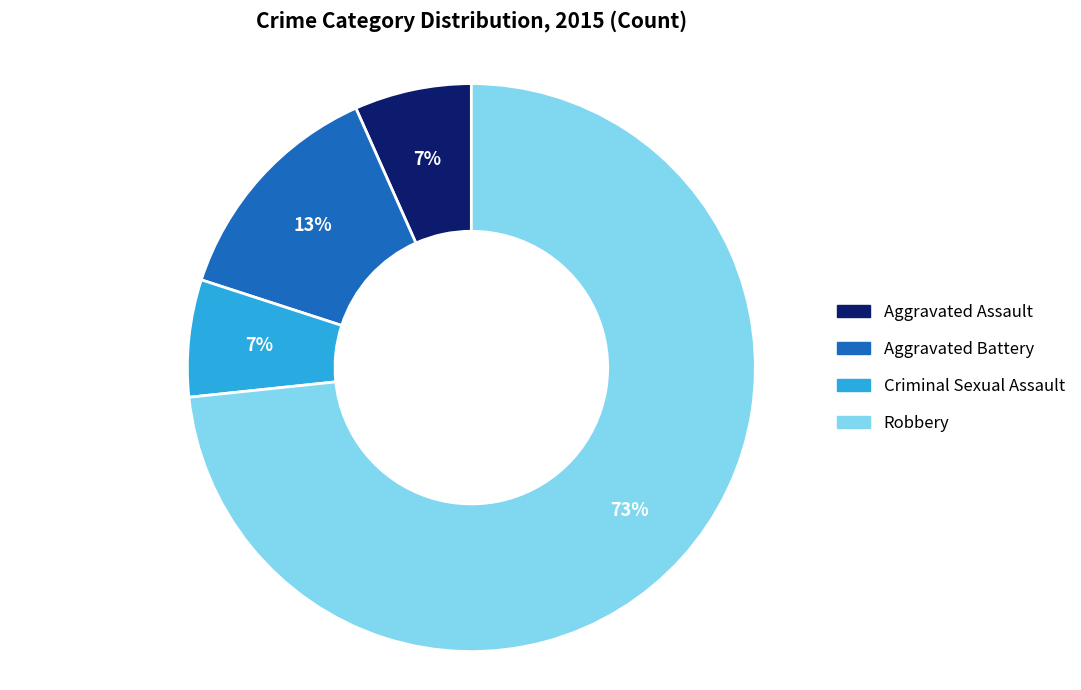

Is the sum of Aggravated Assault and Criminal Sexual Assault greater than half?

No